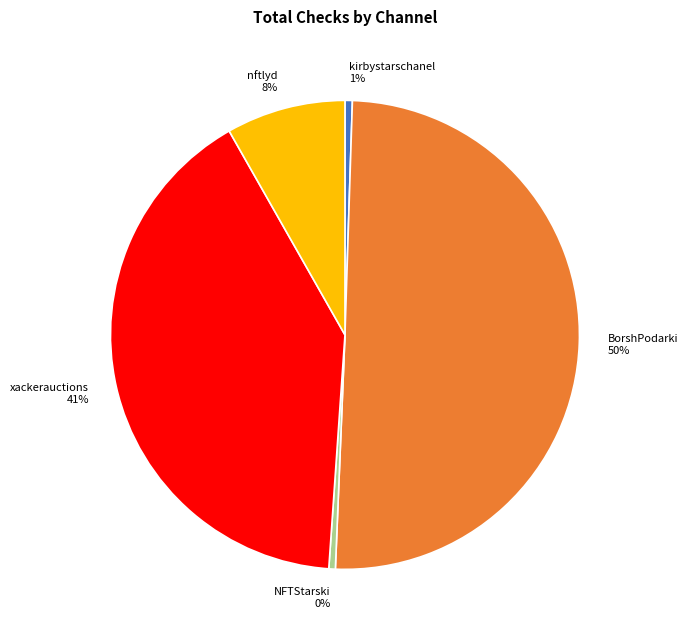

Which category has the biggest portion of the pie?

BorshPodarki